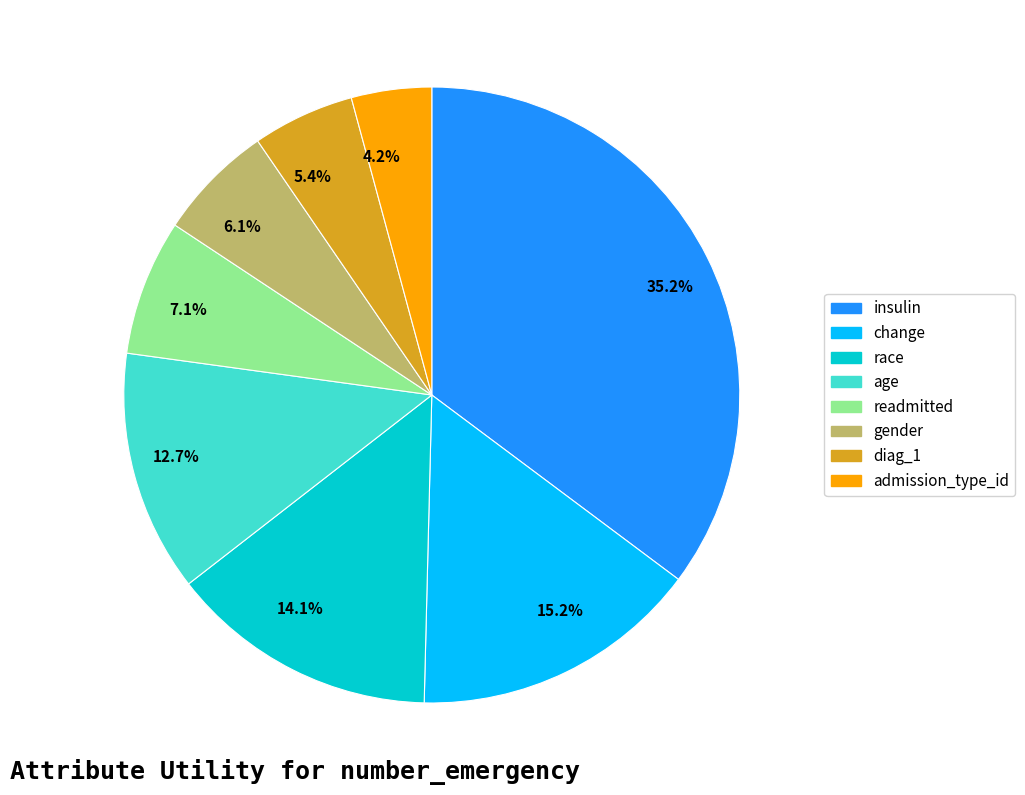

Count the number of slices in the pie.

8